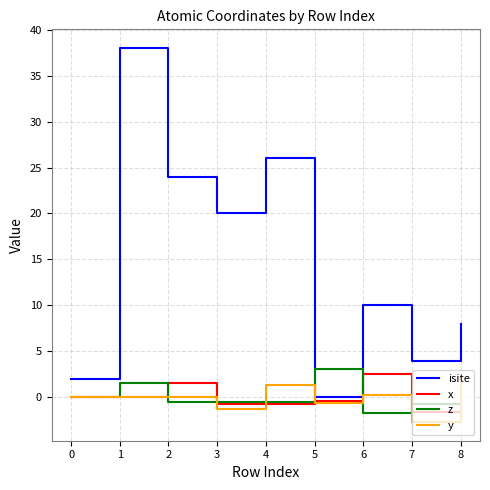

What is the maximum value for y?

2.4